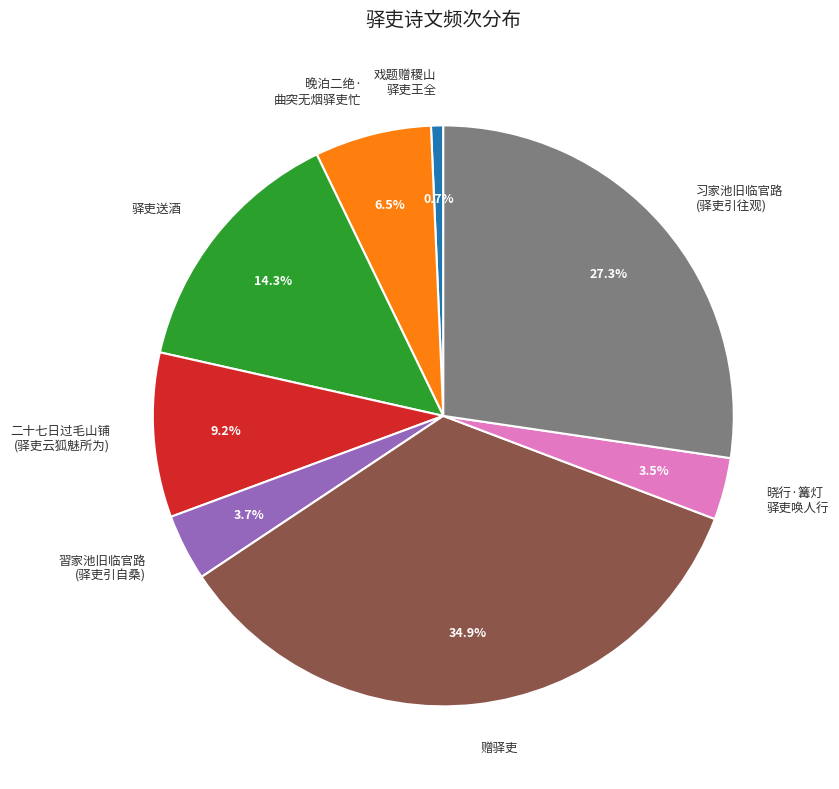

Which has a higher value, 習家池旧临官路 (驿吏引自桑) or 戏题赠稷山 驿吏王全?

習家池旧临官路 (驿吏引自桑)